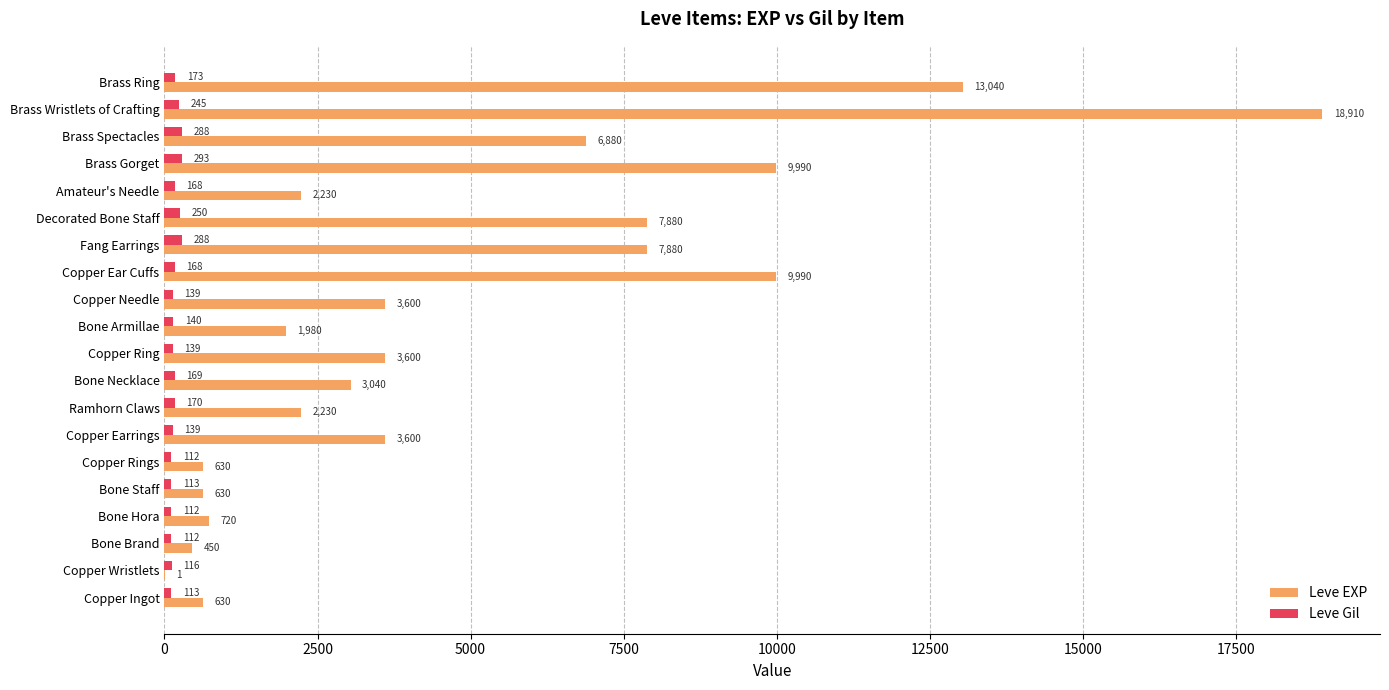

Is it true that Leve EXP equals 988 at Copper Ring?

False